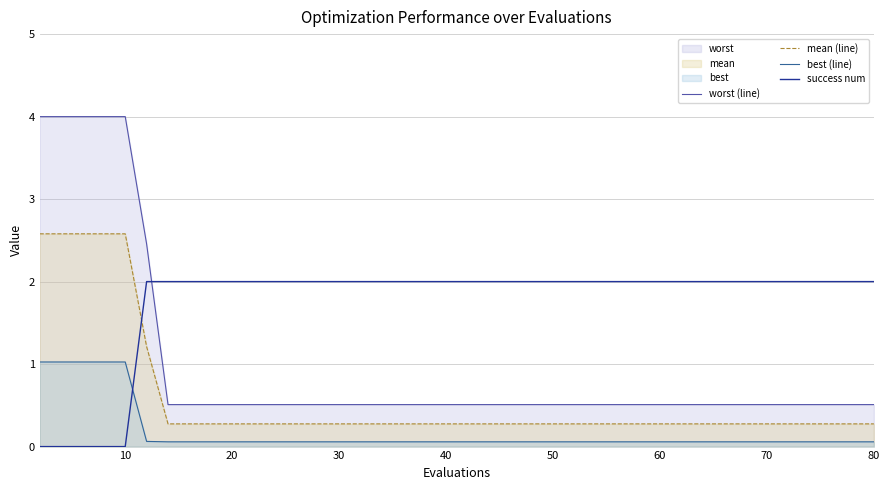

How many distinct data groups are displayed?

4